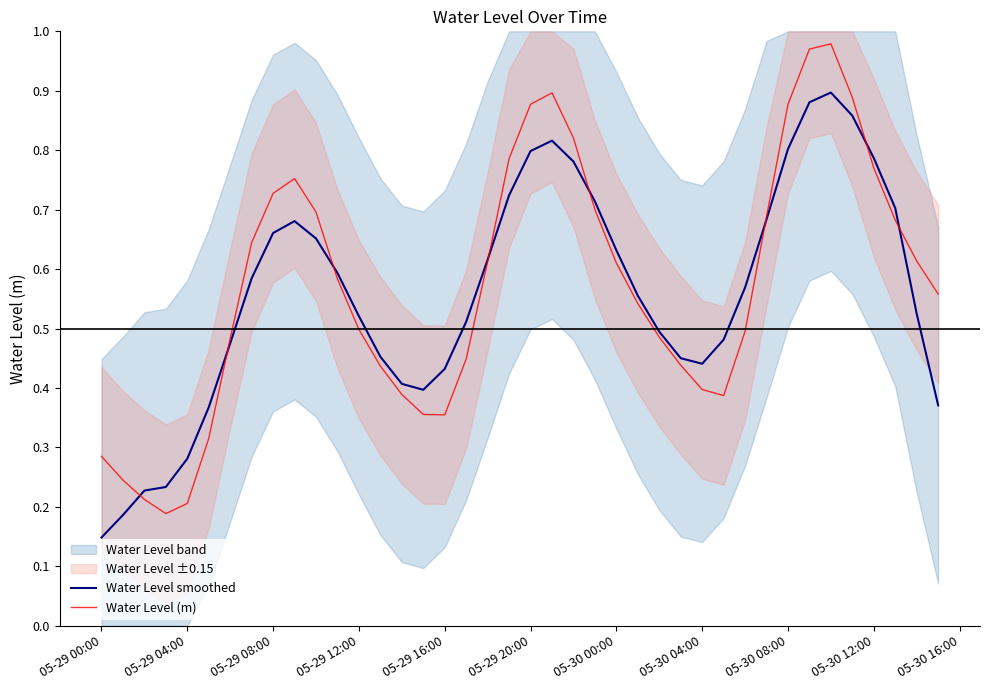

How many intersections are there between Water Level smoothed and Water Level (m)?

8